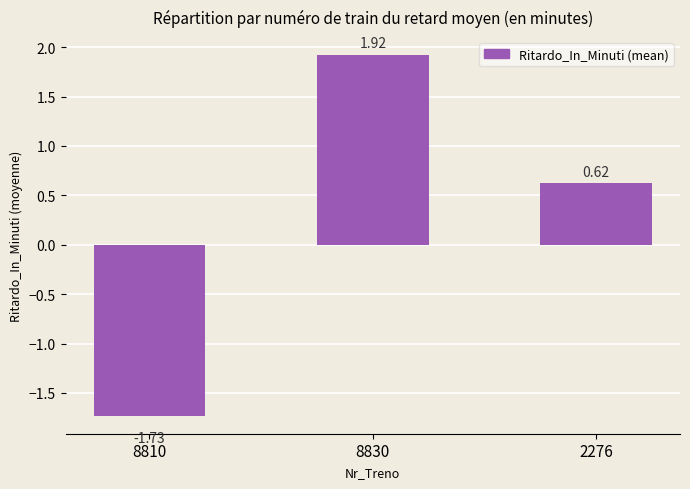

How many distinct data groups are displayed?

1